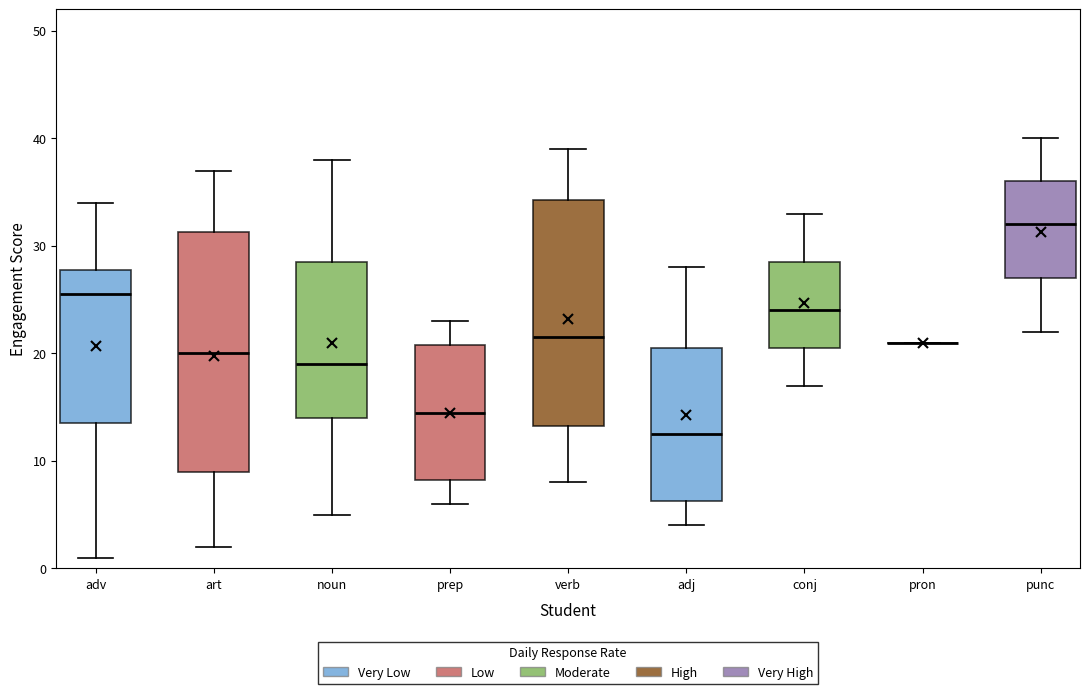

Reading left to right, read every box against the y-axis: the position of its median line, the range the box covers, and the ends of its whiskers. The values are not printed on the chart, so give them approximately, as read against the axis.

adv: median 26, box 14 to 28, whiskers 1 to 34
art: median 20, box 9 to 31, whiskers 2 to 37
noun: median 19, box 14 to 29, whiskers 5 to 38
prep: median 15, box 8 to 21, whiskers 6 to 23
verb: median 22, box 13 to 34, whiskers 8 to 39
adj: median 13, box 6 to 21, whiskers 4 to 28
conj: median 24, box 21 to 29, whiskers 17 to 33
pron: box collapsed to a line at 21, whiskers 21 to 21
punc: median 32, box 27 to 36, whiskers 22 to 40